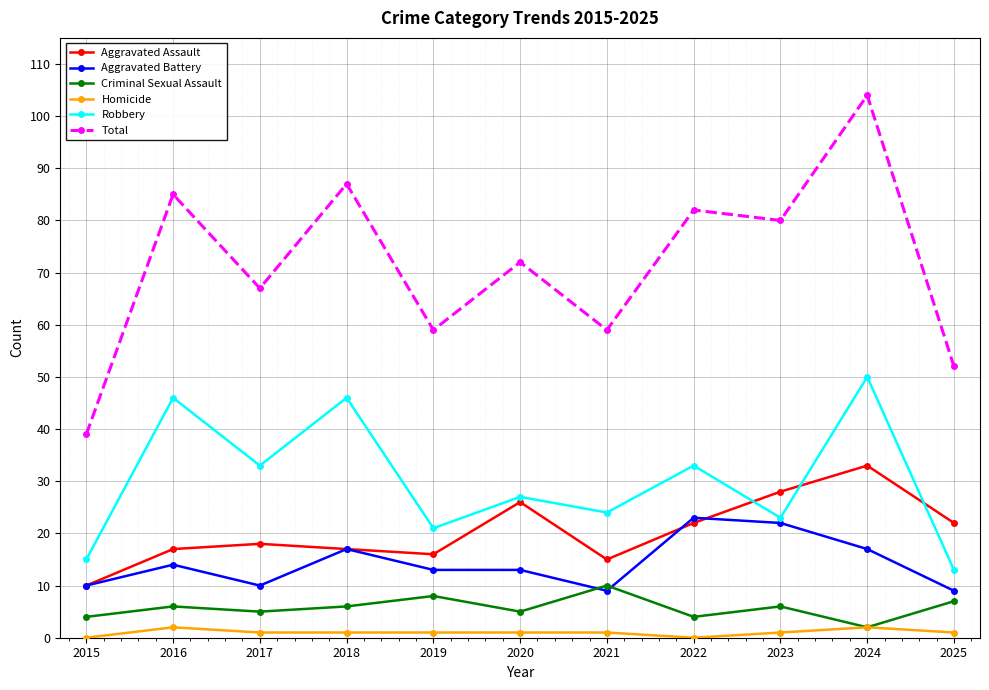

True or false: Aggravated Battery has more than 1 points higher than both neighbors.

True